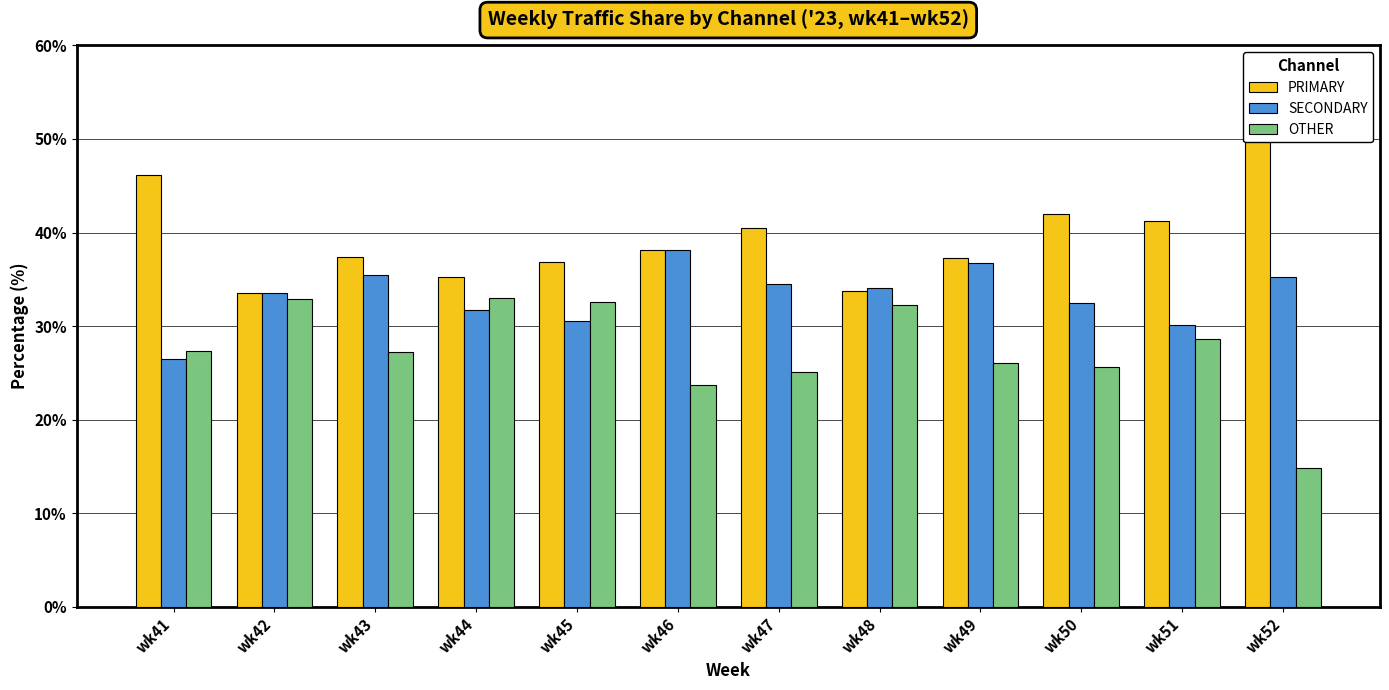

What is the sum of the PRIMARY values at wk50 and wk51?

83.2